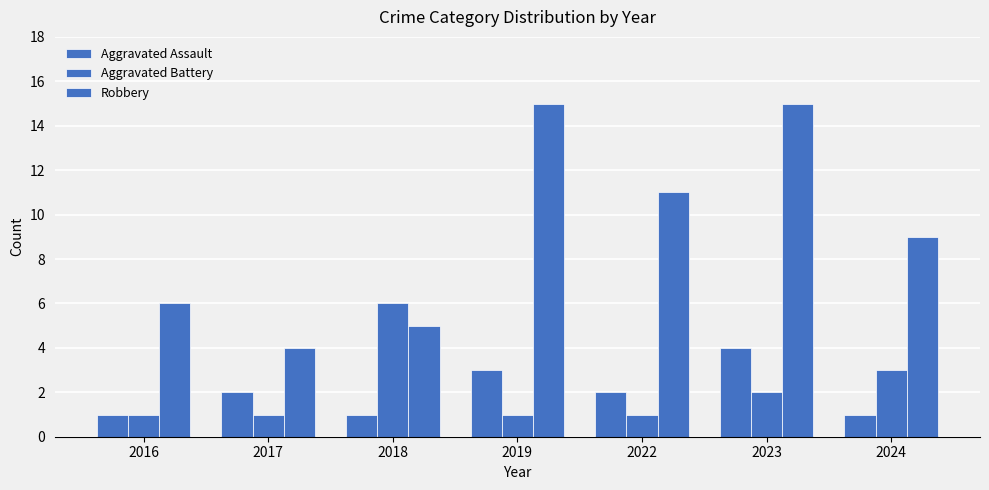

What is the maximum value shown in the chart?

15